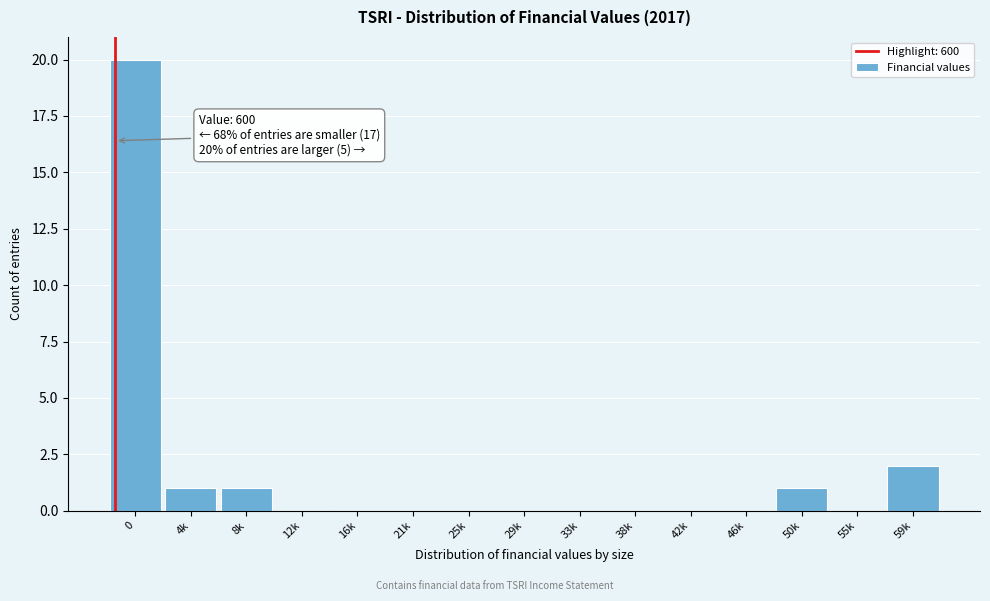

Reading left to right, list all the values displayed in this chart.

0=20	4k=1	8k=1	12k=0	16k=0	21k=0	25k=0	29k=0	33k=0	38k=0	42k=0	46k=0	50k=1	55k=0	59k=2